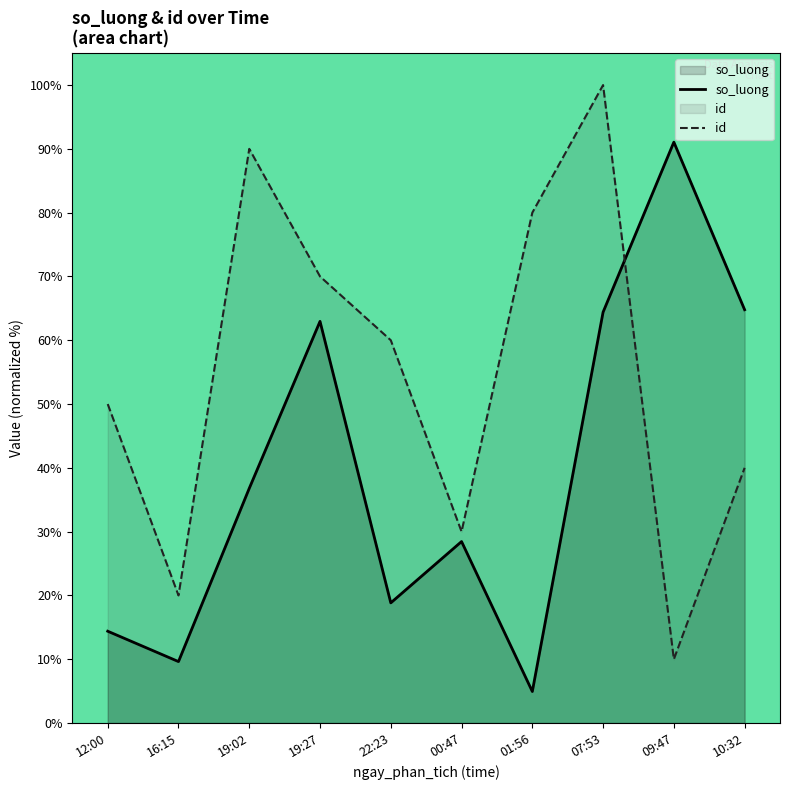

Rank the series by their average value, from highest to lowest.

id, so_luong